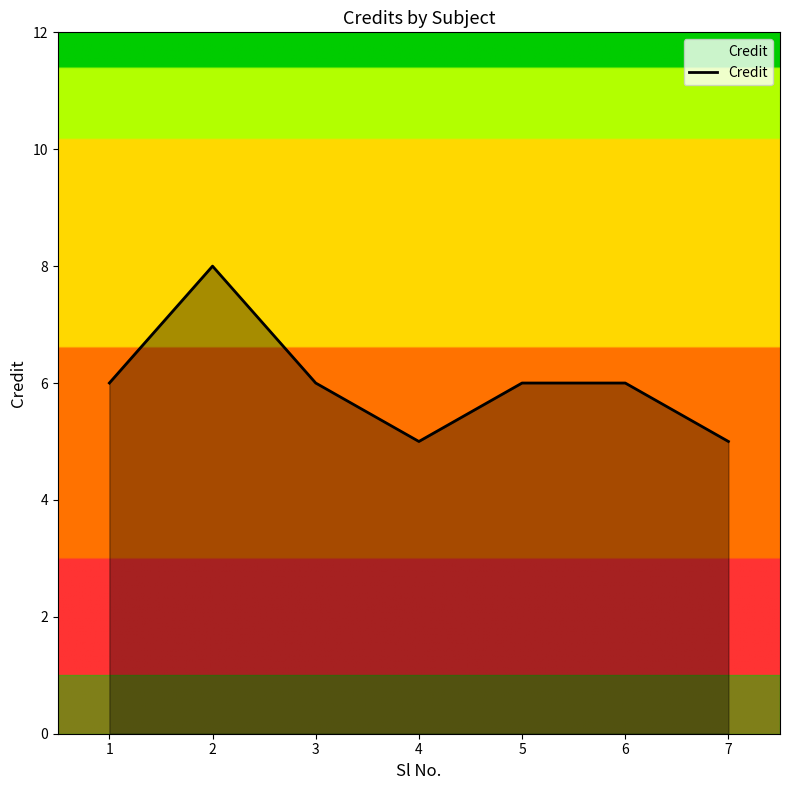

What is the difference between the second highest and second lowest values?

1